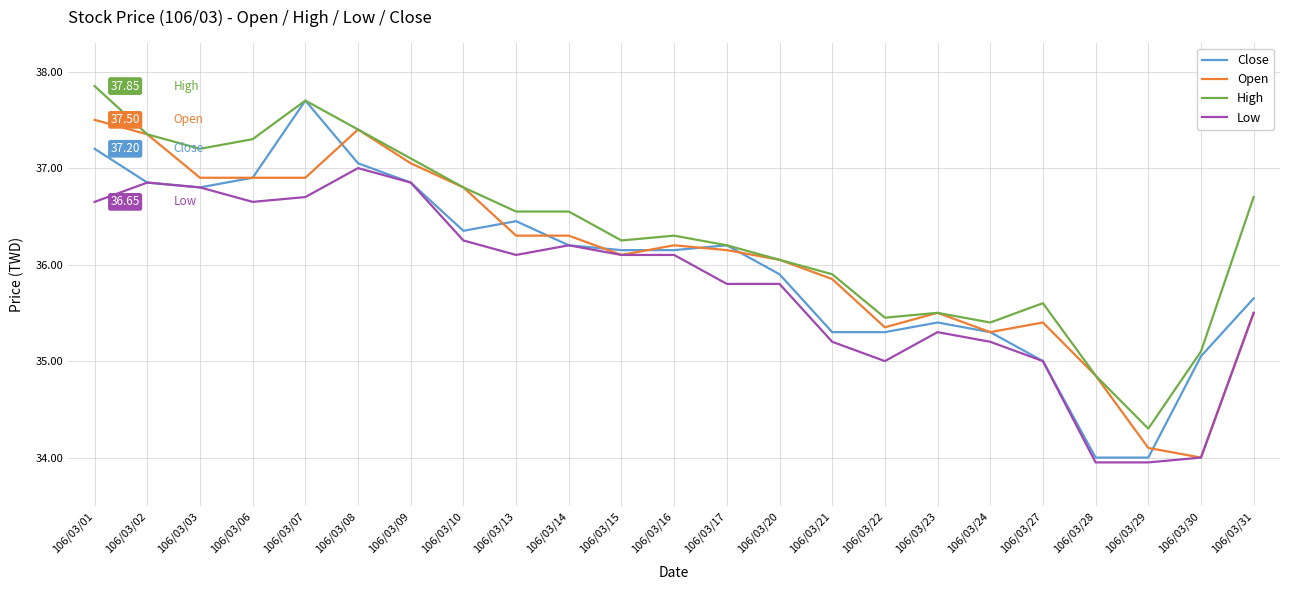

Which series has the largest total across all categories?

High